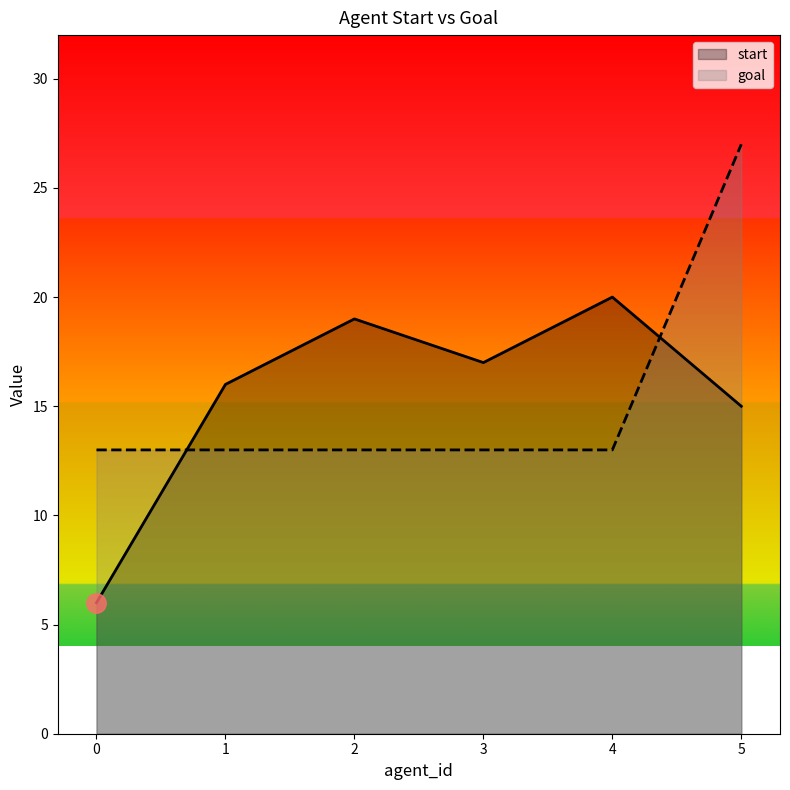

What is the approximate value of goal at 2, to the nearest 5?

15